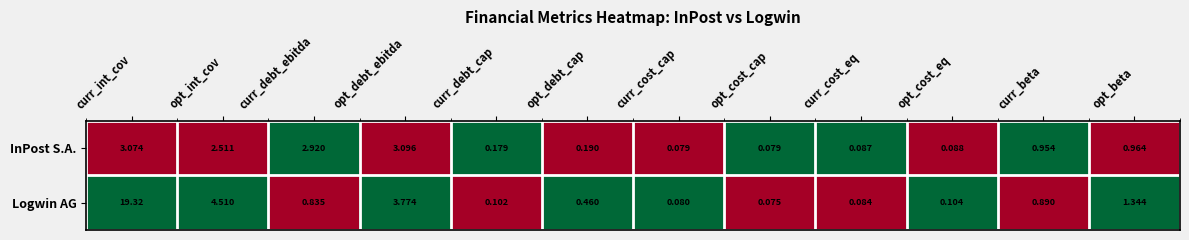

At how many categories does at least one series exceed 0?

12